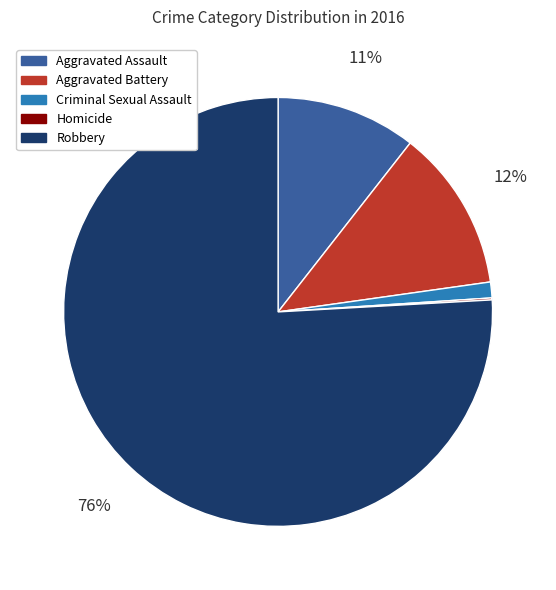

Is it true that Robbery is 76% of the pie?

True